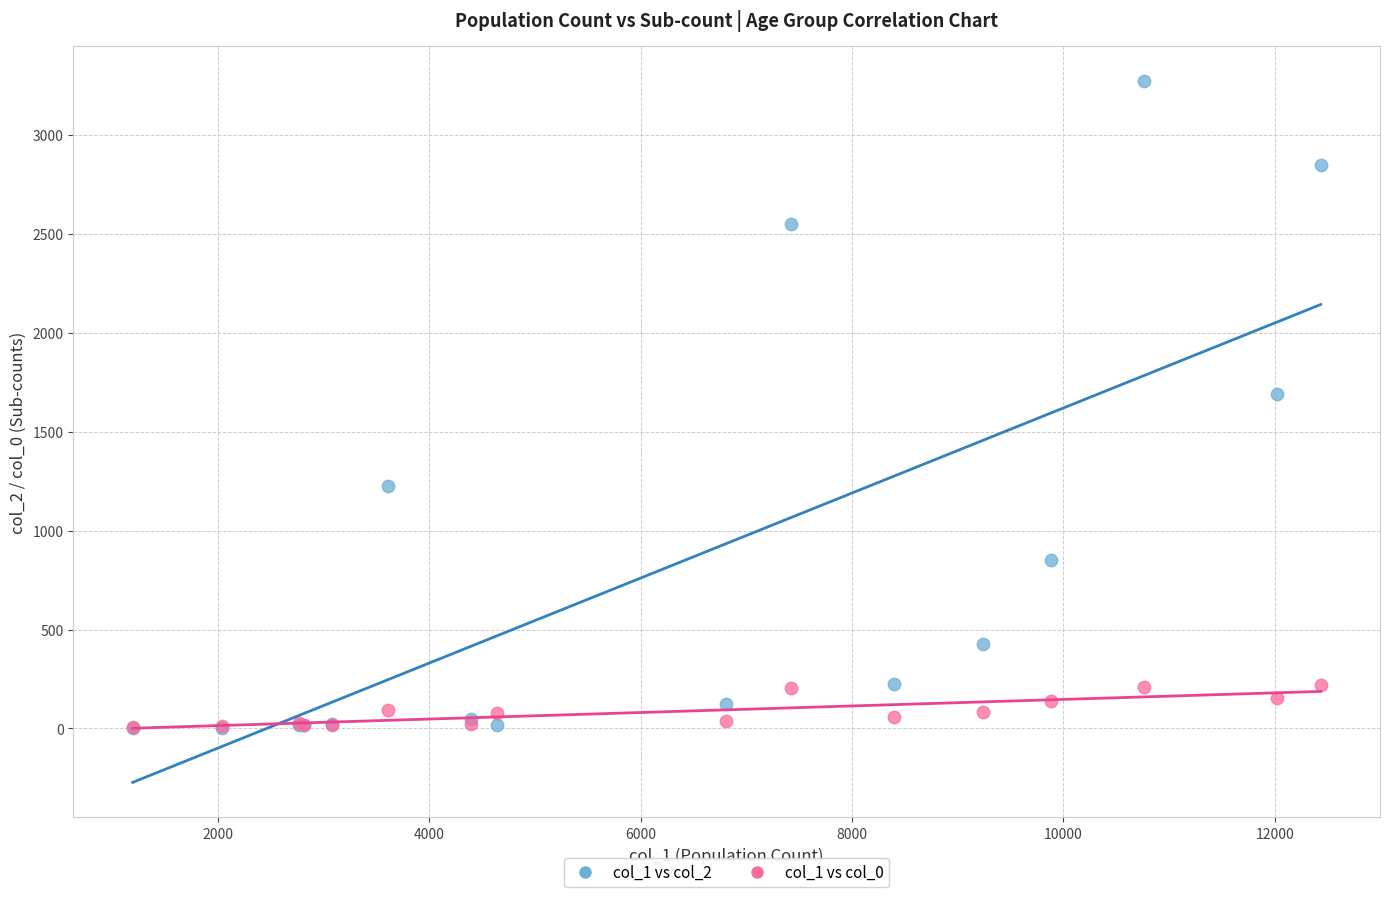

Across all series, what Y value is closest to 1638?

1690